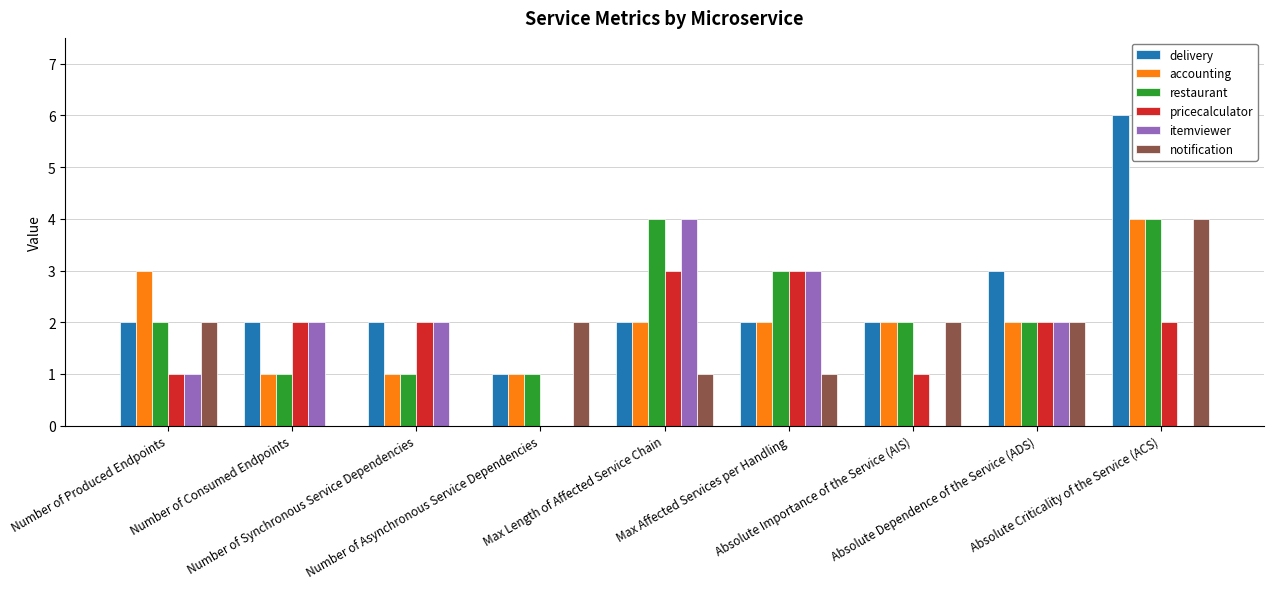

What is the greatest value displayed?

6